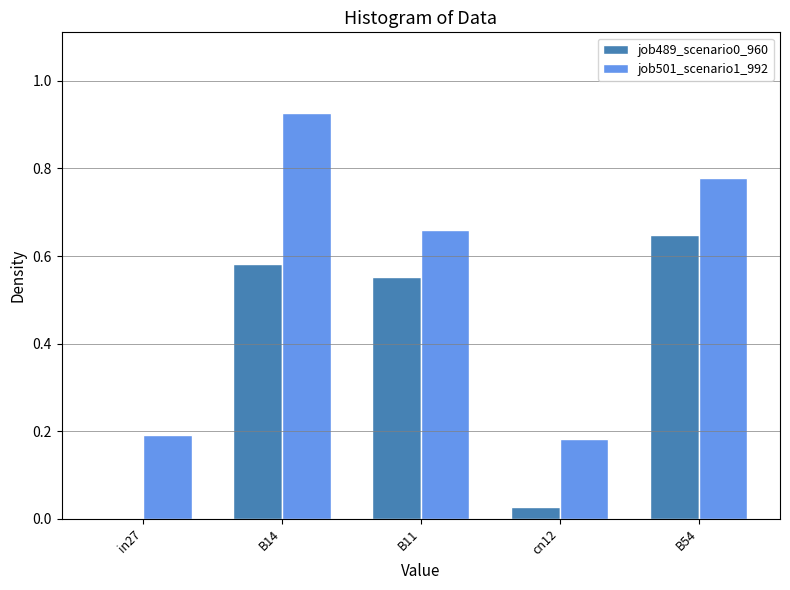

What is the sum of the job501_scenario1_992 values at cn12 and B54?

1.0